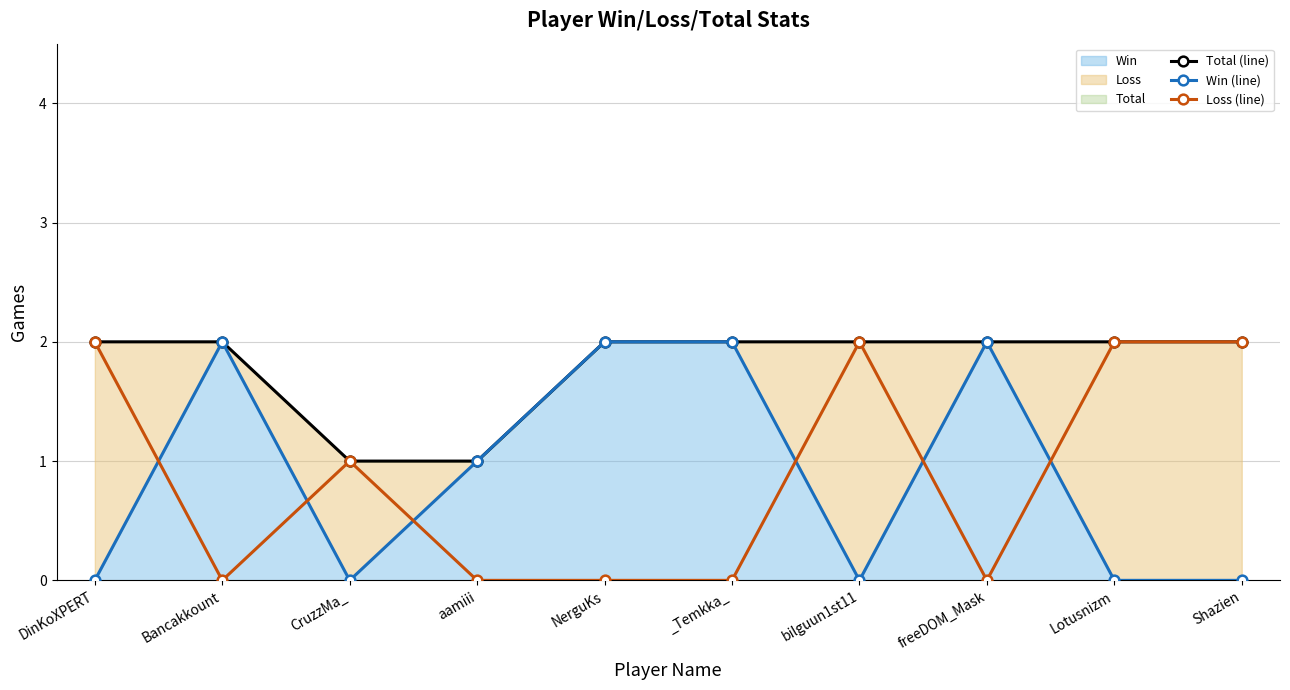

How many lines are shown in the chart?

3